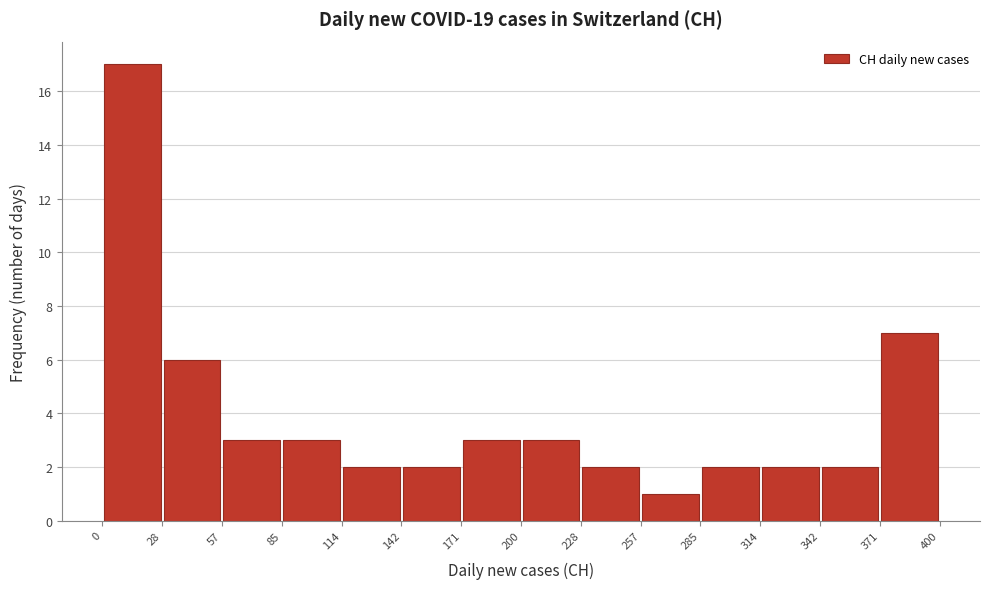

Reading left to right, transcribe this chart: for each bar, give the range it covers on the x-axis and its height. The values are not printed on the chart, so give them approximately, as read against the axis.

0 to 28: 17
28 to 57: 6
57 to 85: 3
85 to 114: 3
114 to 142: 2
142 to 171: 2
171 to 200: 3
200 to 228: 3
228 to 257: 2
257 to 285: 1
285 to 314: 2
314 to 342: 2
342 to 371: 2
371 to 400: 7